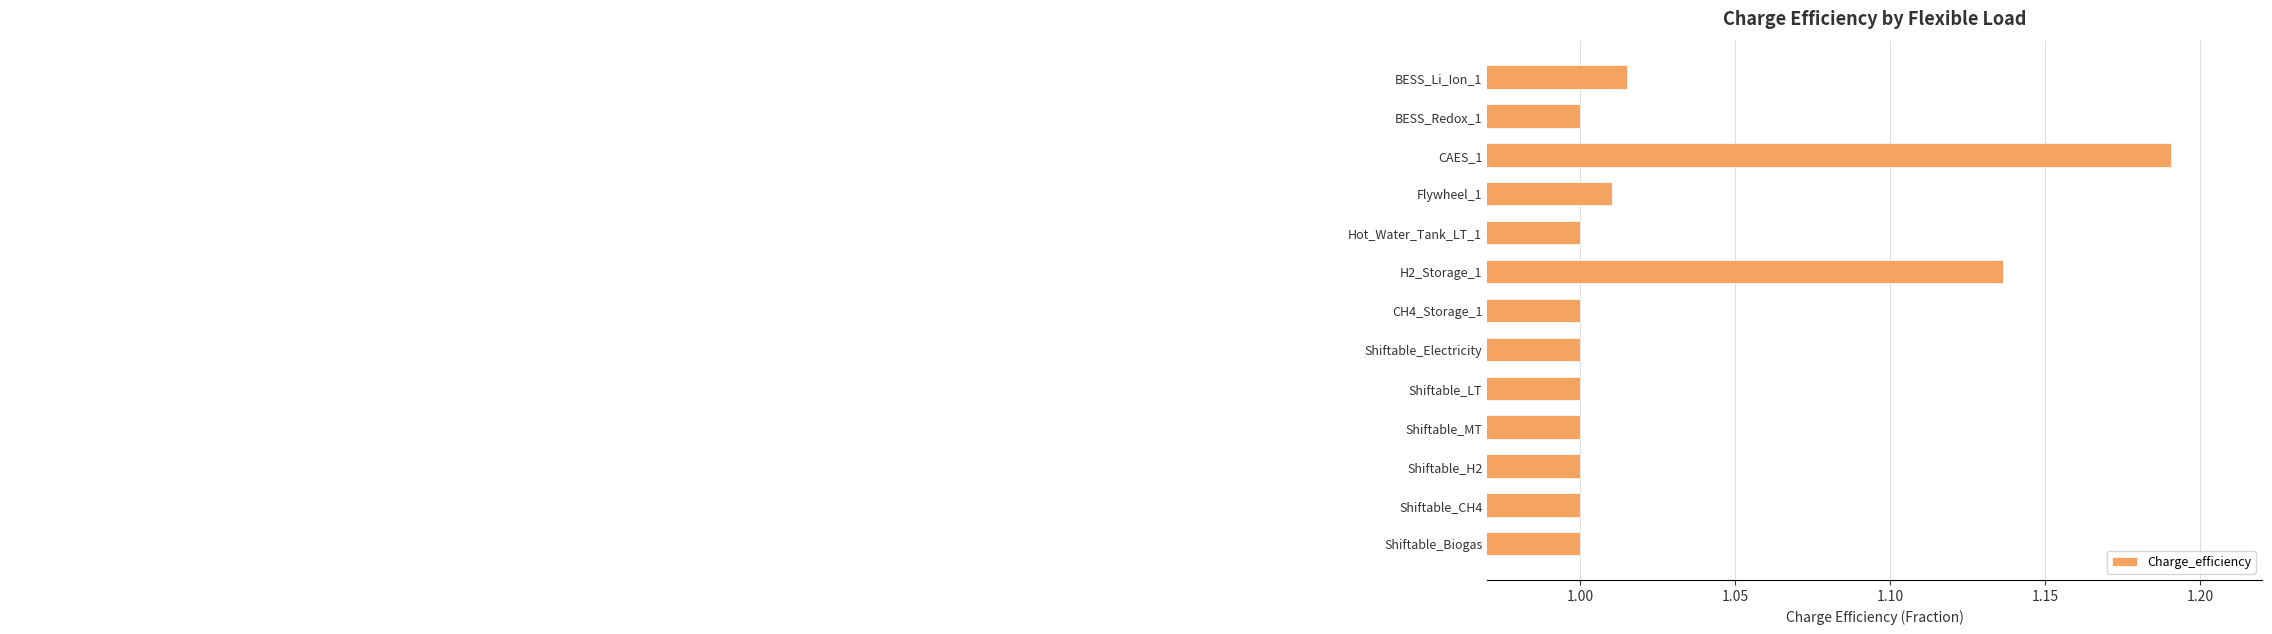

Approximately how many times larger is the value at BESS_Li_Ion_1 compared to Shiftable_H2?

1.0